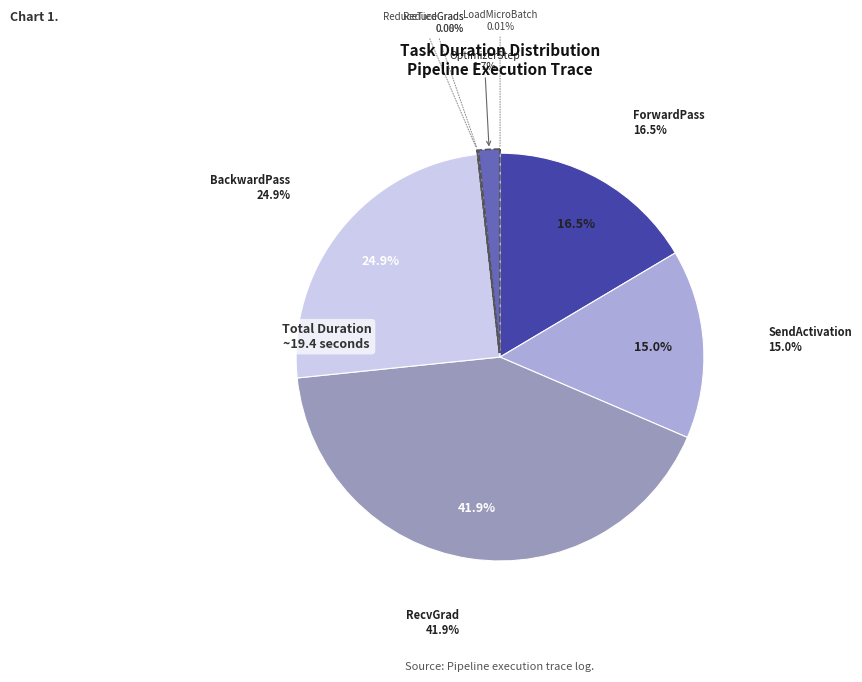

To the nearest percent, what is the combined percentage of ReduceTiedGrads and OptimizerStep?

2%